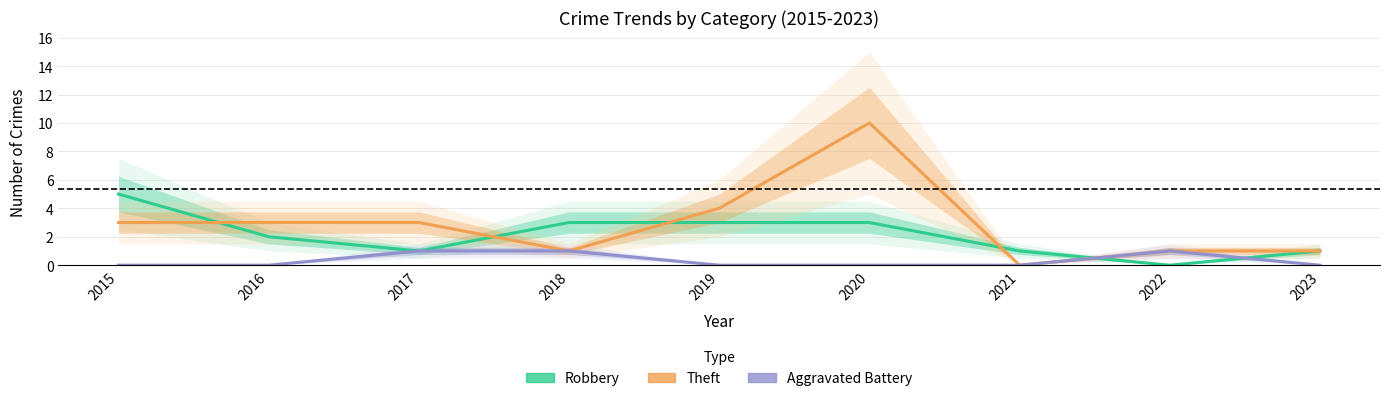

What is the maximum value for Theft?

10